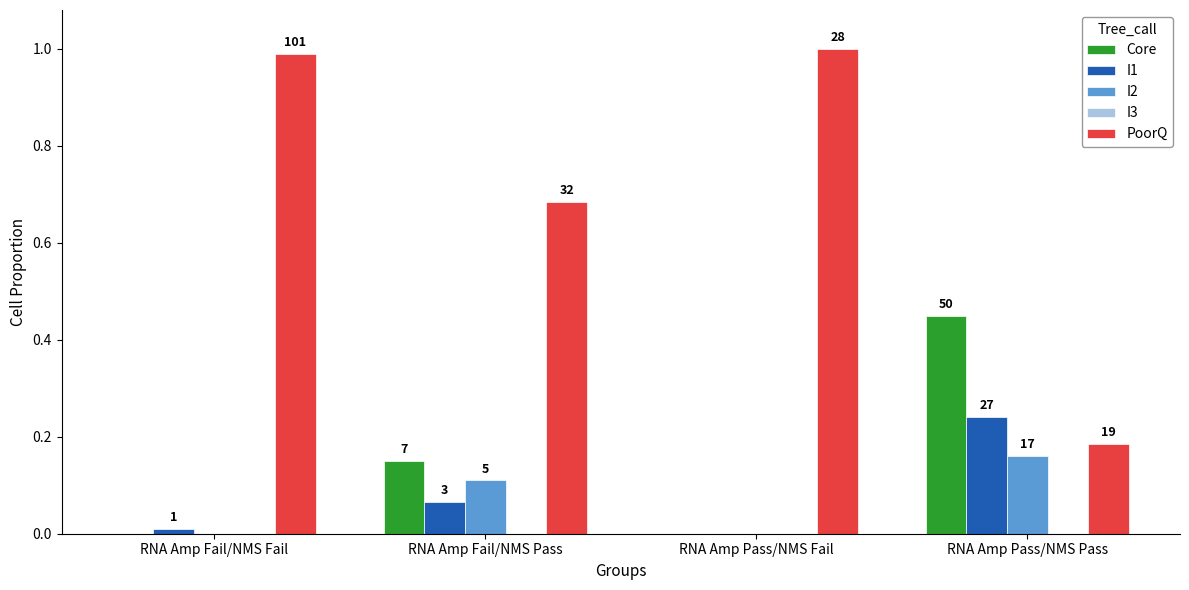

Reading right to left, transcribe all the data shown in this chart.

Core: RNA Amp Pass/NMS Pass=0.5	RNA Amp Pass/NMS Fail=0.0	RNA Amp Fail/NMS Pass=0.1	RNA Amp Fail/NMS Fail=0.0
I1: RNA Amp Pass/NMS Pass=0.2	RNA Amp Pass/NMS Fail=0.0	RNA Amp Fail/NMS Pass=0.1	RNA Amp Fail/NMS Fail=0.0
I2: RNA Amp Pass/NMS Pass=0.2	RNA Amp Pass/NMS Fail=0.0	RNA Amp Fail/NMS Pass=0.1	RNA Amp Fail/NMS Fail=0.0
I3: RNA Amp Pass/NMS Pass=0.0	RNA Amp Pass/NMS Fail=0.0	RNA Amp Fail/NMS Pass=0.0	RNA Amp Fail/NMS Fail=0.0
PoorQ: RNA Amp Pass/NMS Pass=0.2	RNA Amp Pass/NMS Fail=1.0	RNA Amp Fail/NMS Pass=0.7	RNA Amp Fail/NMS Fail=1.0